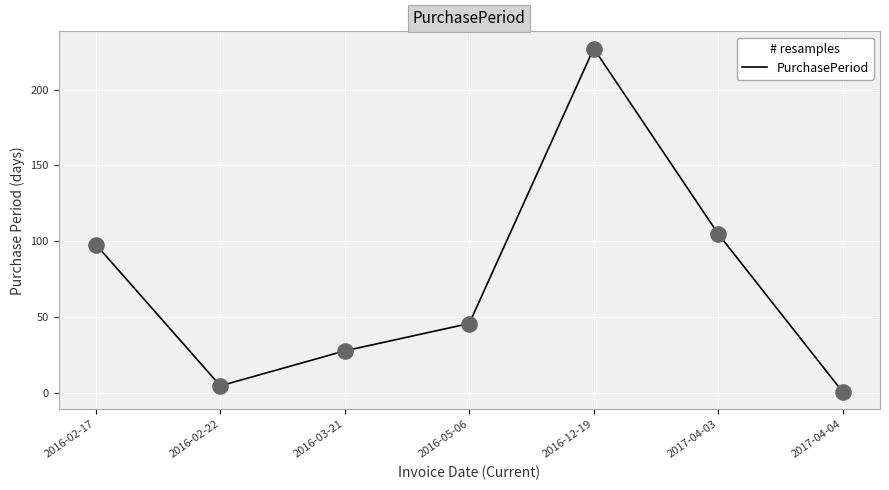

Between 2016-02-17 and 2016-12-19, which is larger?

2016-12-19